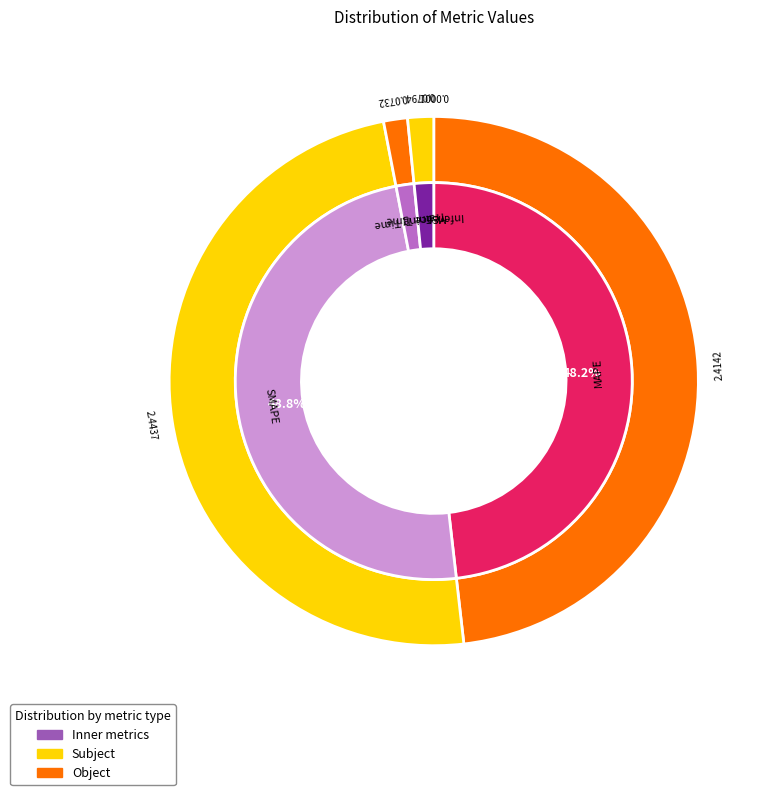

To the nearest percent, what is the difference between the Inference Time and SMAPE slice percentages?

47%